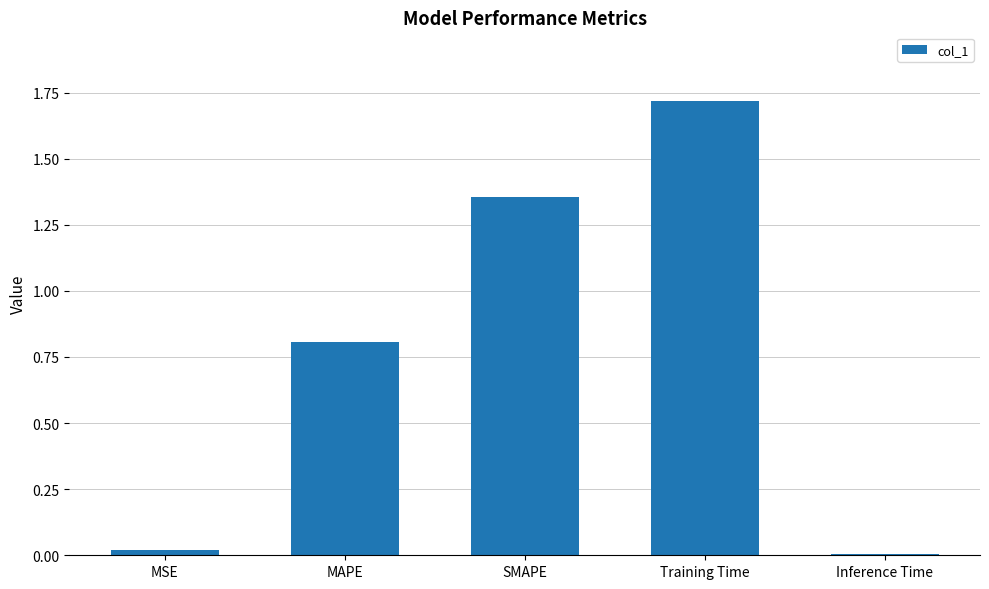

At which category does the chart reach its peak across all series?

Training Time